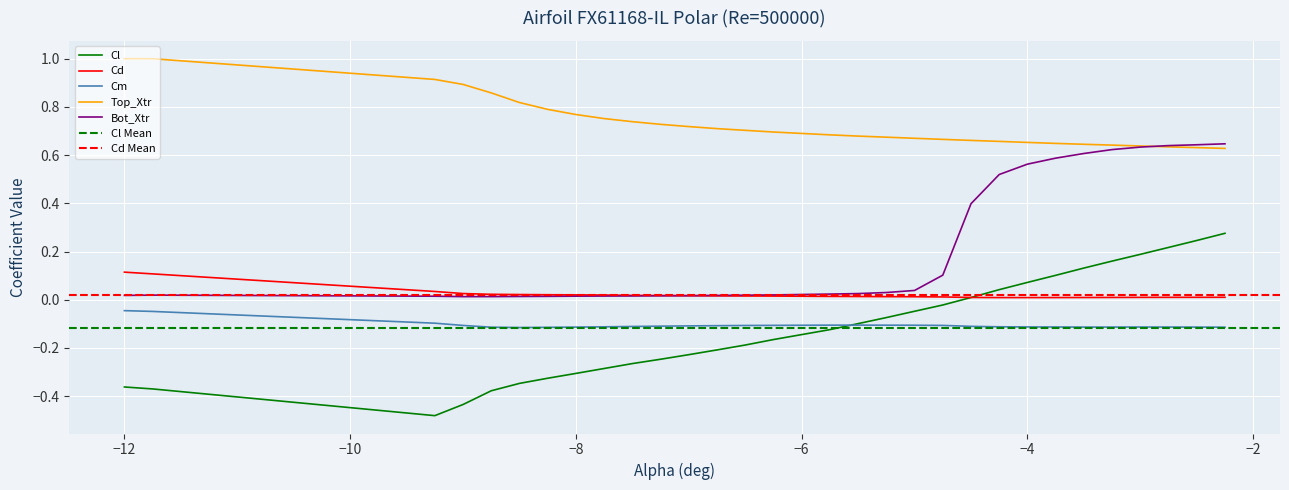

True or false: Cd and Top_Xtr intersect in this chart.

False